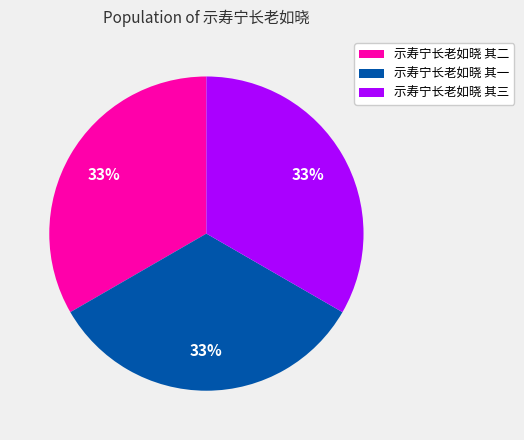

Combined, do 示寿宁长老如晓 其一 and 示寿宁长老如晓 其三 account for over 50%?

Yes